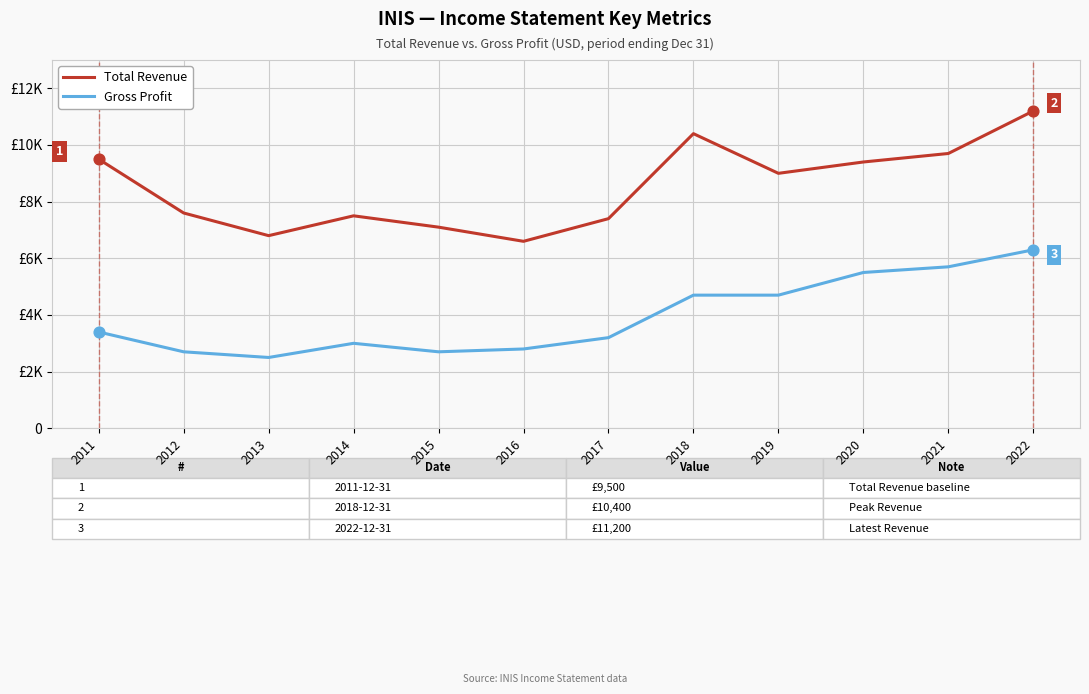

At which category is the sum across all series the highest?

2022